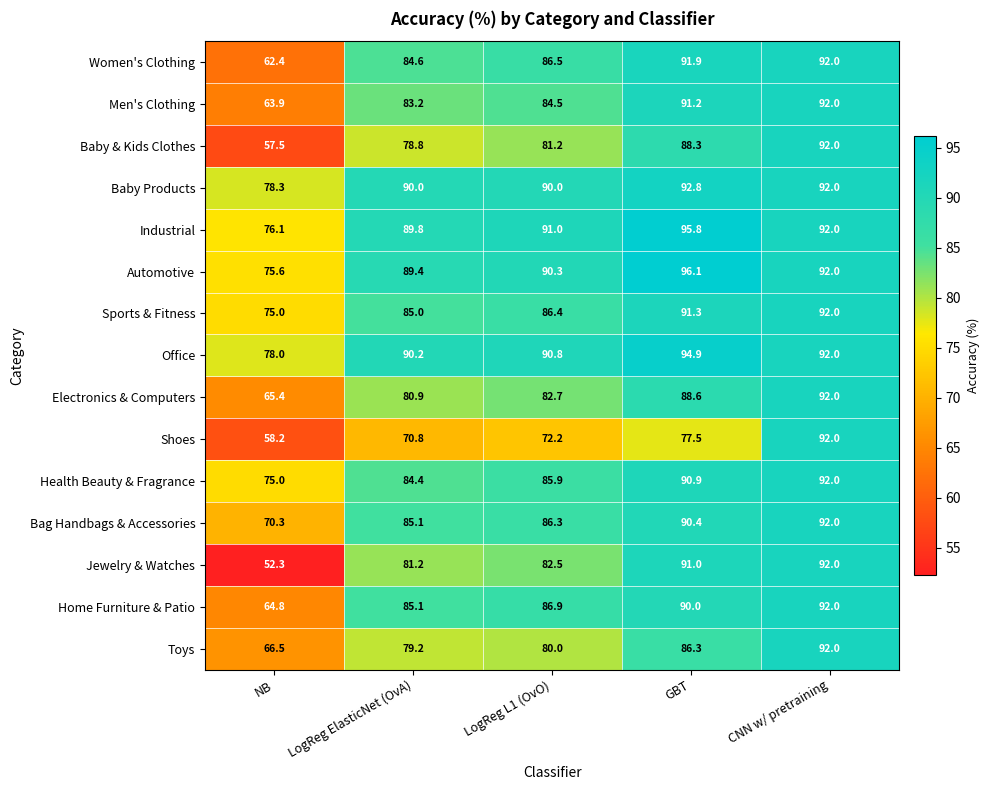

What is the sum of all Bag Handbags & Accessories values?

424.1